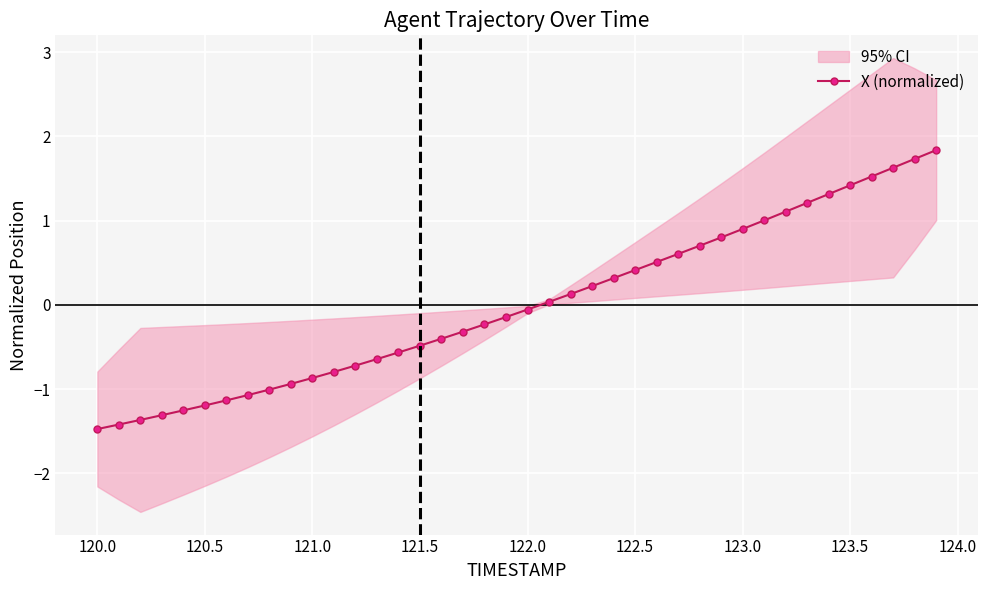

How many lines are shown in the chart?

1